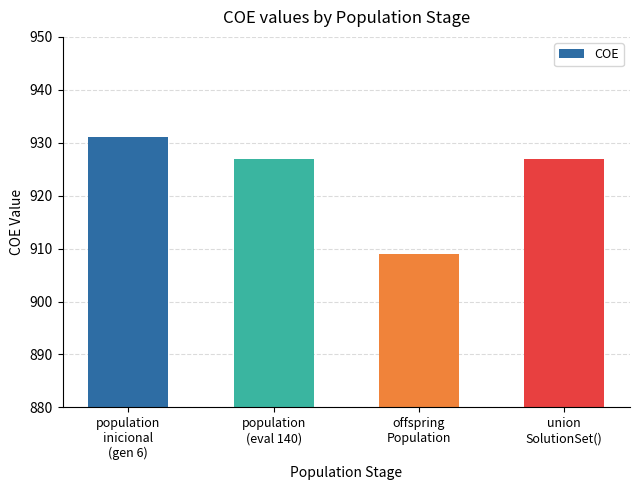

What is the maximum value shown in the chart?

931